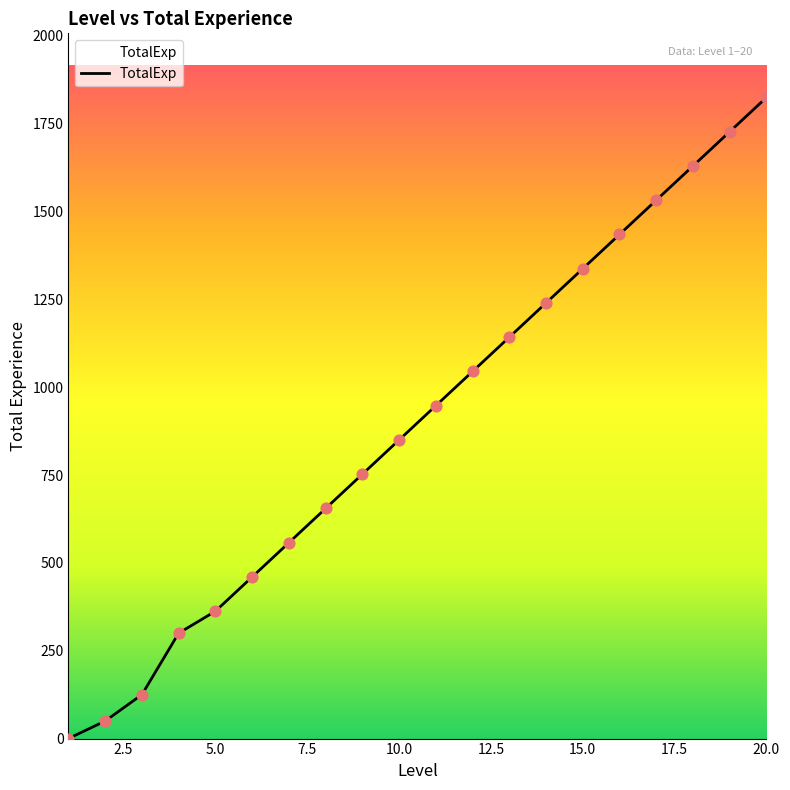

What is the maximum value shown in the chart?

1825.0